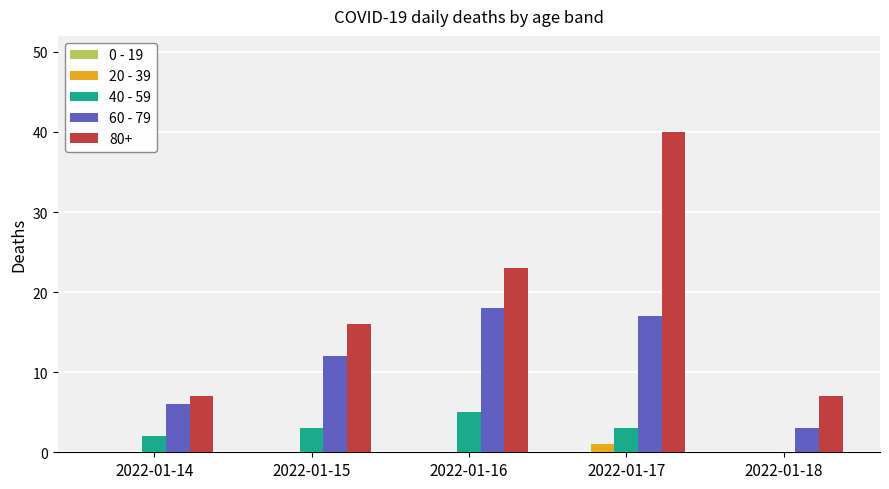

Between 2022-01-15 and 2022-01-16, which series saw the biggest shift?

80+